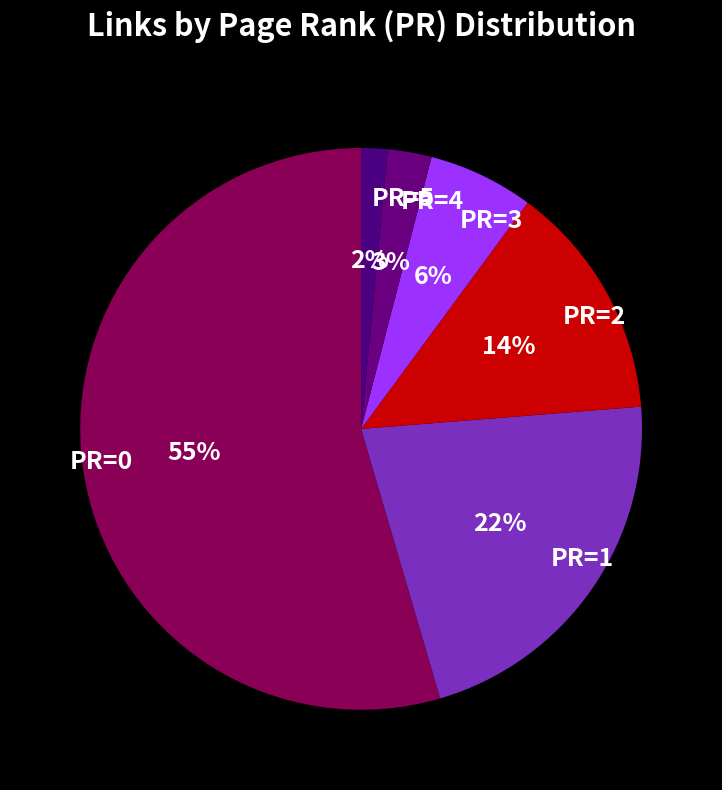

To the nearest percent, what is the combined percentage of PR=5 and PR=0?

56%